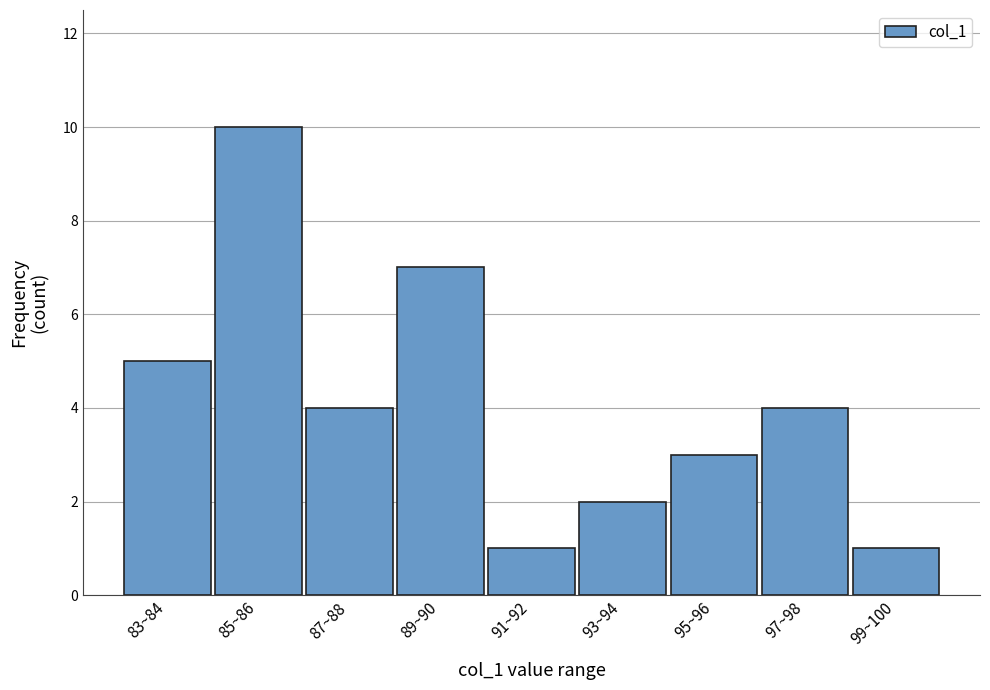

Reading left to right, list all the values displayed in this chart.

83~84=5	85~86=10	87~88=4	89~90=7	91~92=1	93~94=2	95~96=3	97~98=4	99~100=1